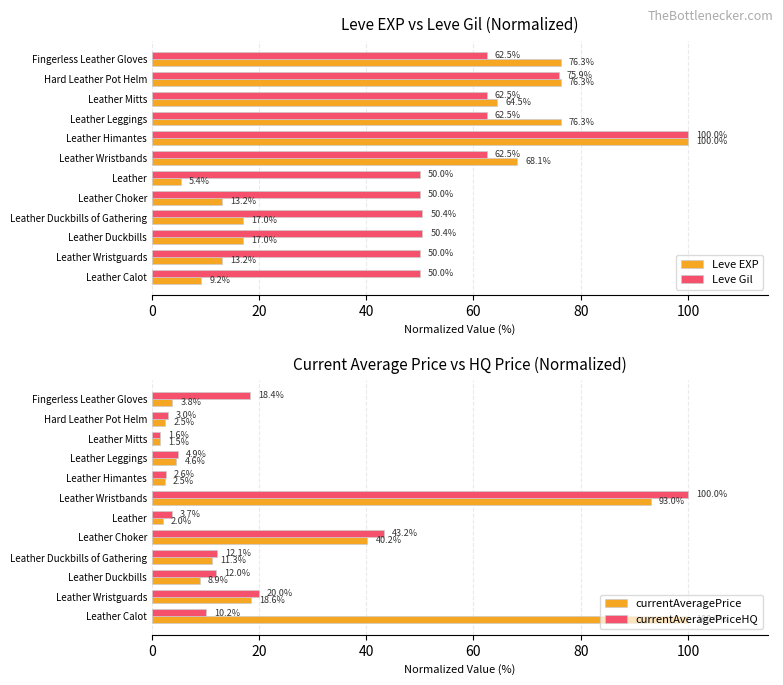

At which label is Leve Gil closest to 75?

Hard Leather Pot Helm